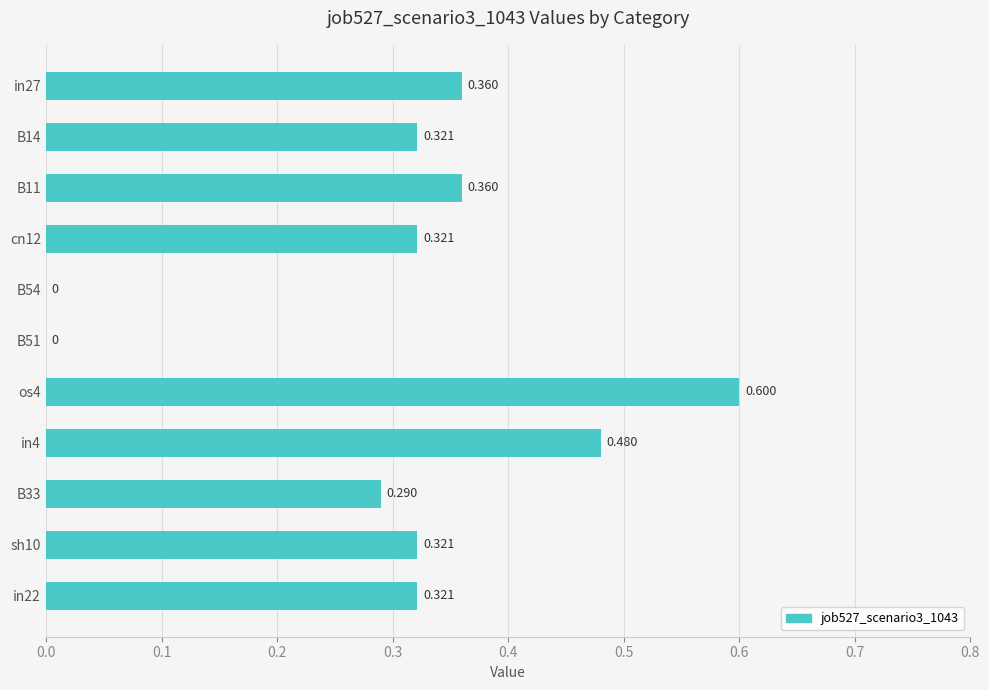

Count the values in the range 0 to 1.

11